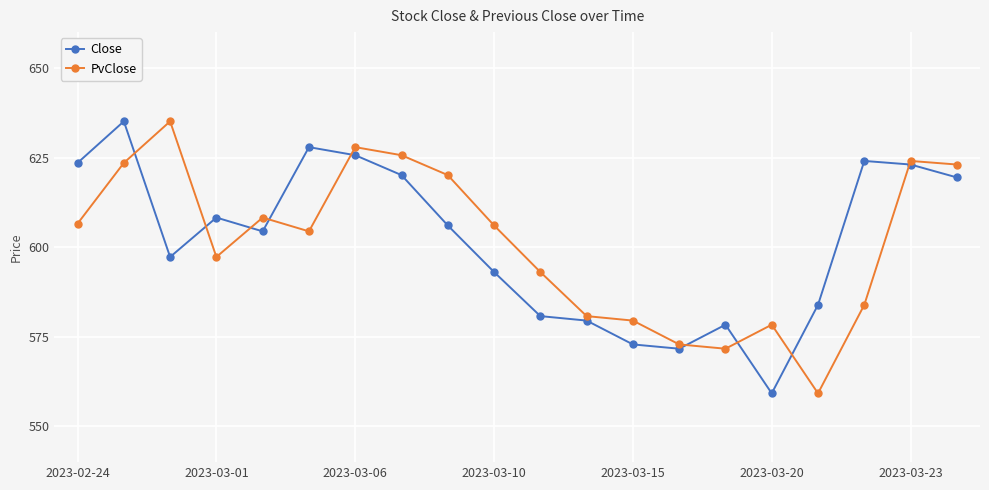

How many lines are shown in the chart?

2